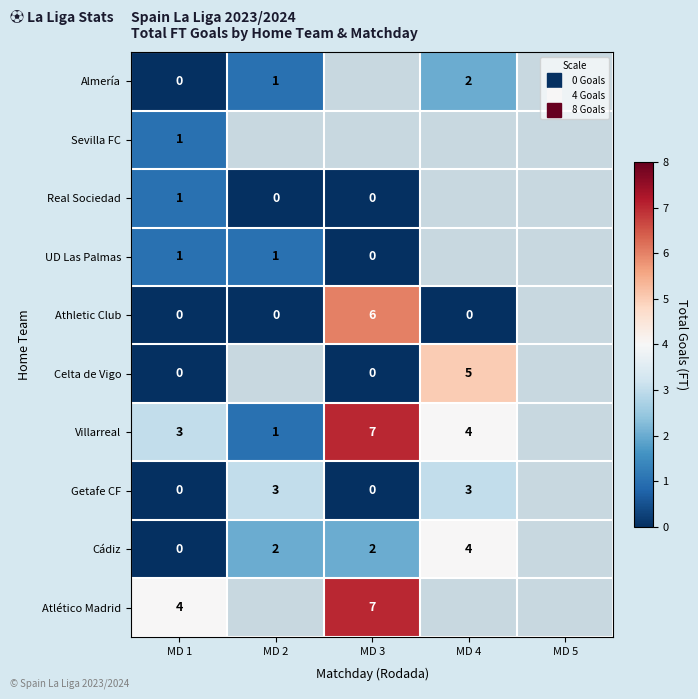

Is it true that UD Las Palmas equals 0.7 at MD 2?

False